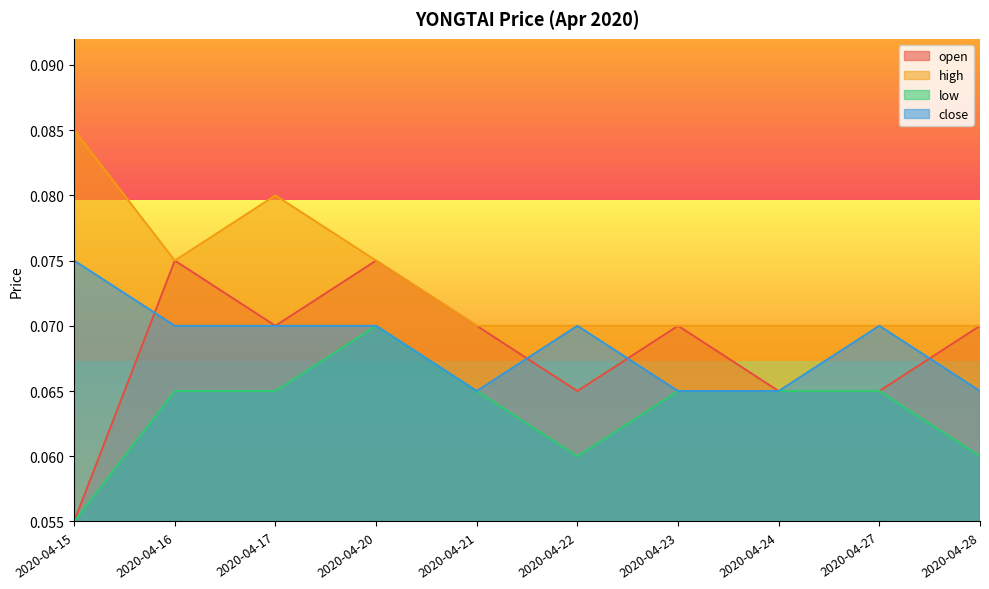

Reading left to right, list all the values displayed in this chart.

open: 2020-04-15=0.1	2020-04-16=0.1	2020-04-17=0.1	2020-04-20=0.1	2020-04-21=0.1	2020-04-22=0.1	2020-04-23=0.1	2020-04-24=0.1	2020-04-27=0.1	2020-04-28=0.1
high: 2020-04-15=0.1	2020-04-16=0.1	2020-04-17=0.1	2020-04-20=0.1	2020-04-21=0.1	2020-04-22=0.1	2020-04-23=0.1	2020-04-24=0.1	2020-04-27=0.1	2020-04-28=0.1
low: 2020-04-15=0.1	2020-04-16=0.1	2020-04-17=0.1	2020-04-20=0.1	2020-04-21=0.1	2020-04-22=0.1	2020-04-23=0.1	2020-04-24=0.1	2020-04-27=0.1	2020-04-28=0.1
close: 2020-04-15=0.1	2020-04-16=0.1	2020-04-17=0.1	2020-04-20=0.1	2020-04-21=0.1	2020-04-22=0.1	2020-04-23=0.1	2020-04-24=0.1	2020-04-27=0.1	2020-04-28=0.1